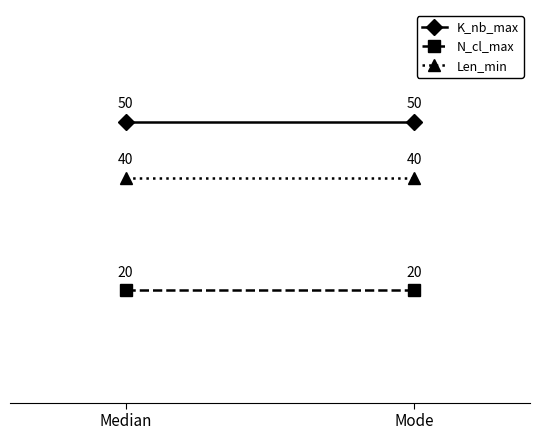

What is the value of the K_nb_max point at the 1st from the left?

50